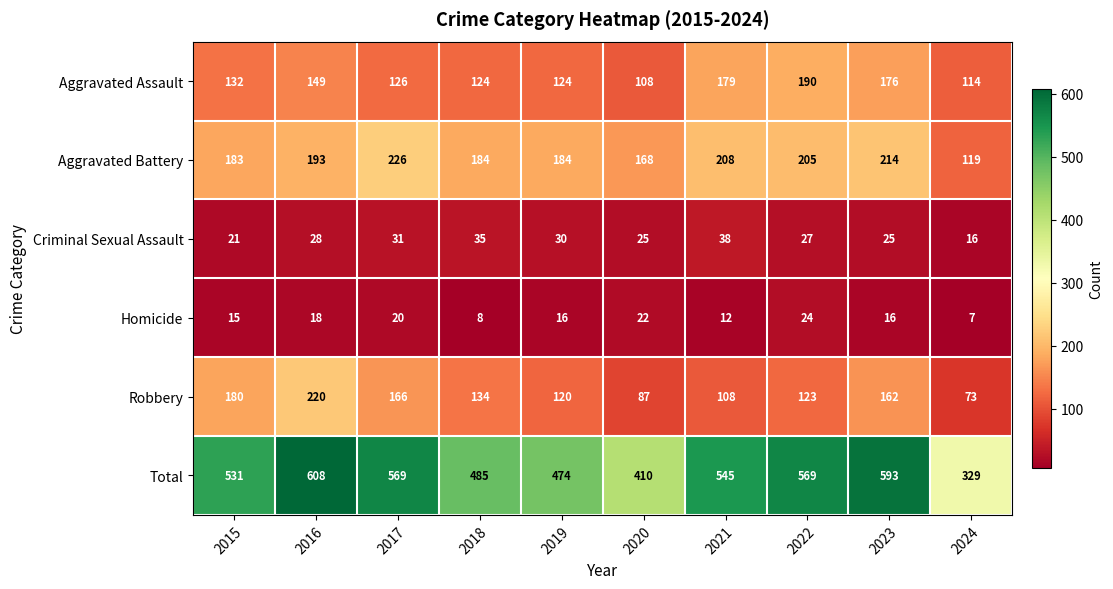

Which series changed the most between 2019 and 2022?

Total